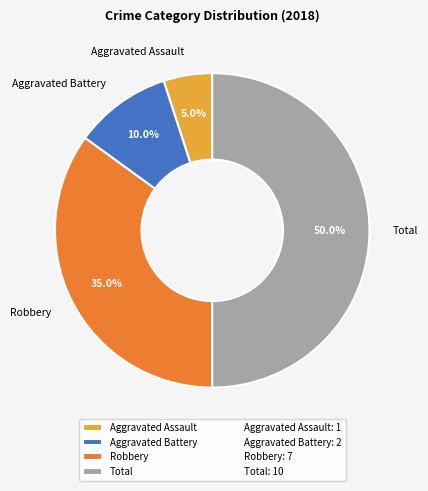

To the nearest percent, what is the difference between the largest and smallest slice percentages?

45%